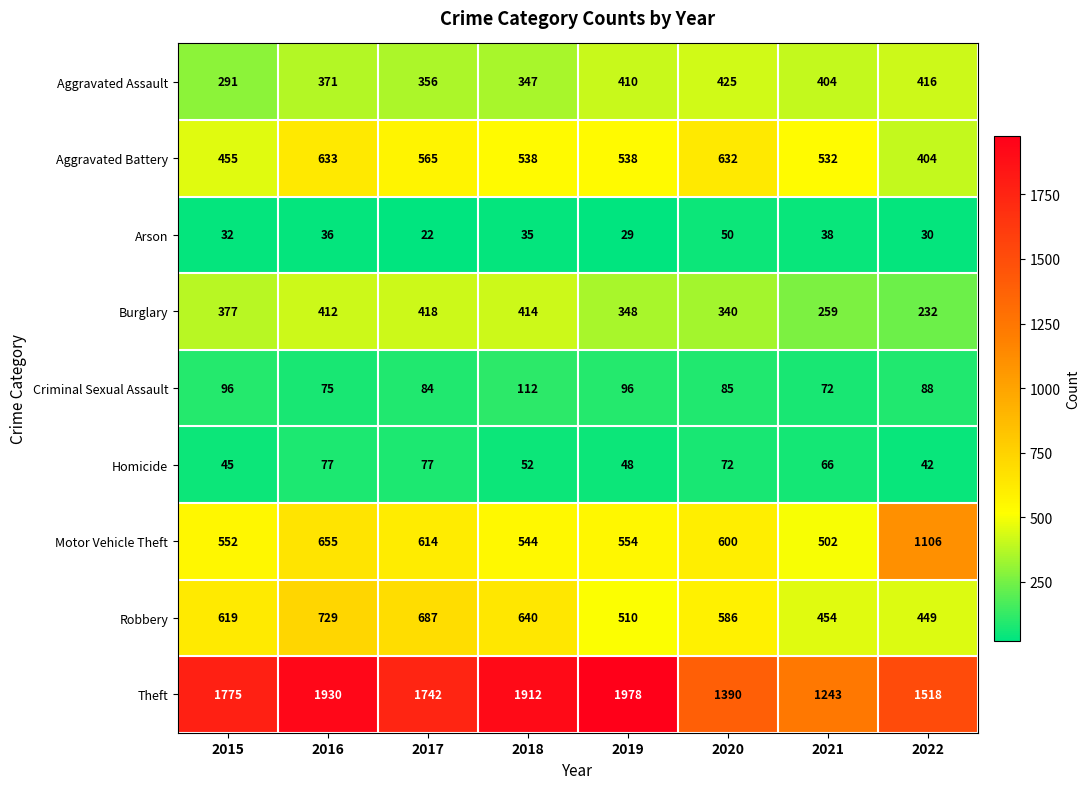

What is the average value of the Theft series?

1686